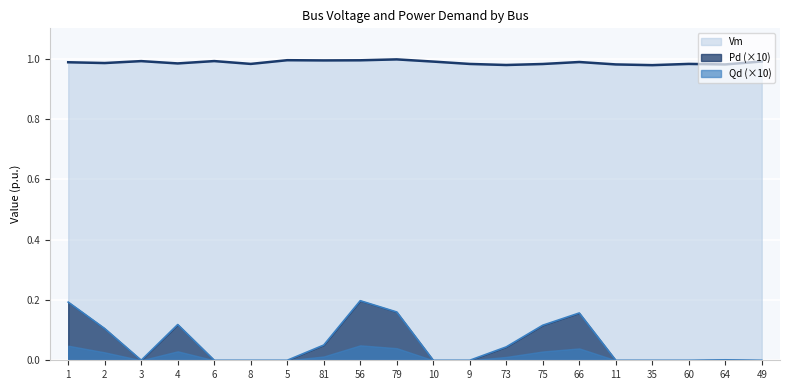

Rank the series by their maximum value, from lowest to highest.

Qd (×10), Pd (×10), Vm